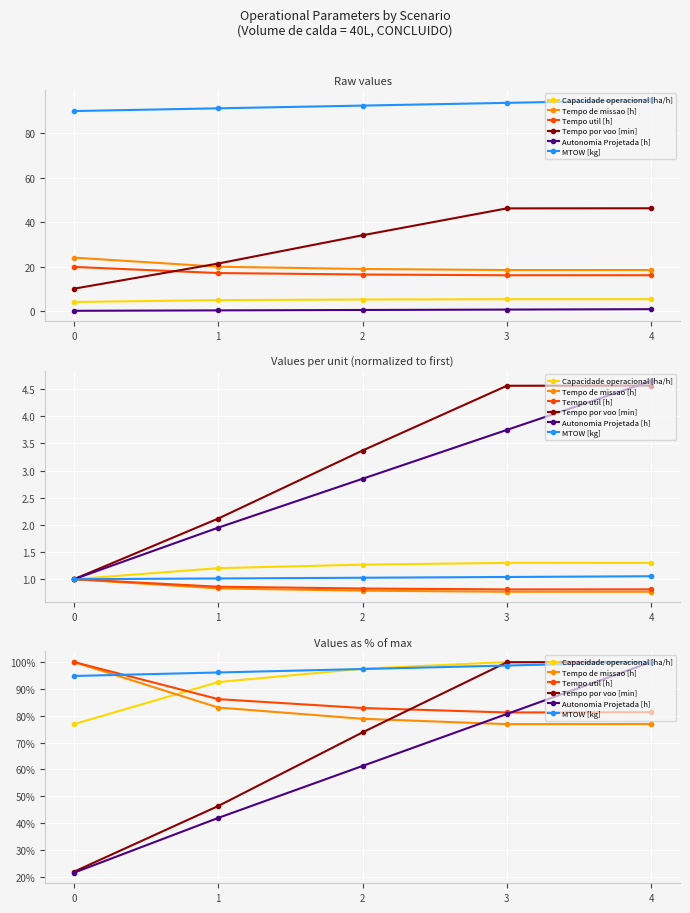

What is the difference between the maximum and second lowest values in the Tempo util [h] series?

18.7